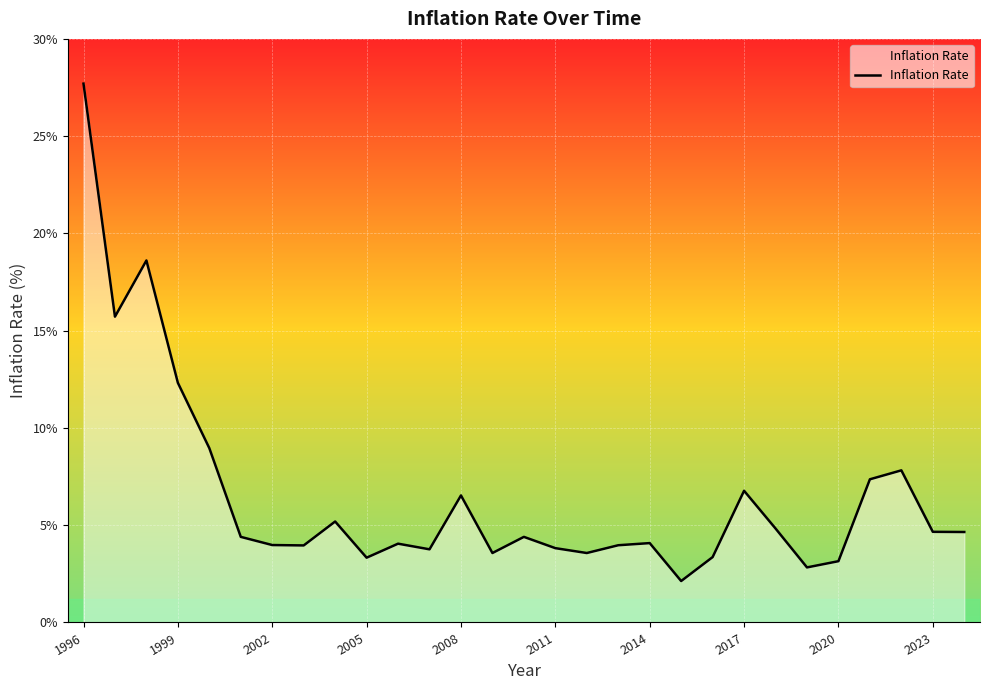

What is the maximum value shown in the chart?

27.7